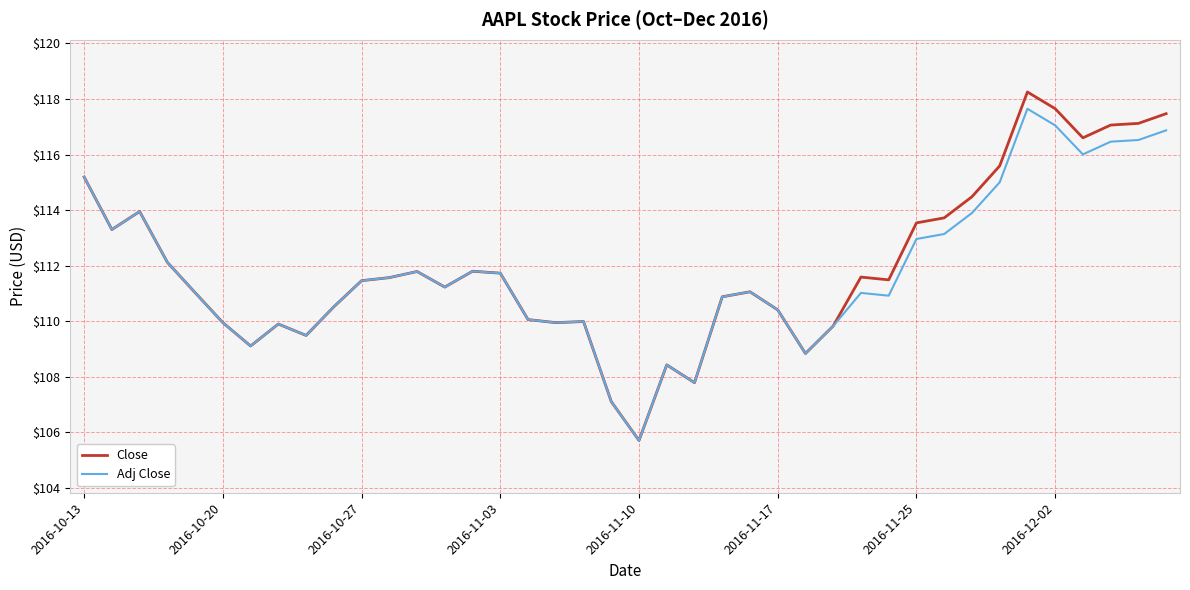

What is the smallest value displayed?

105.7